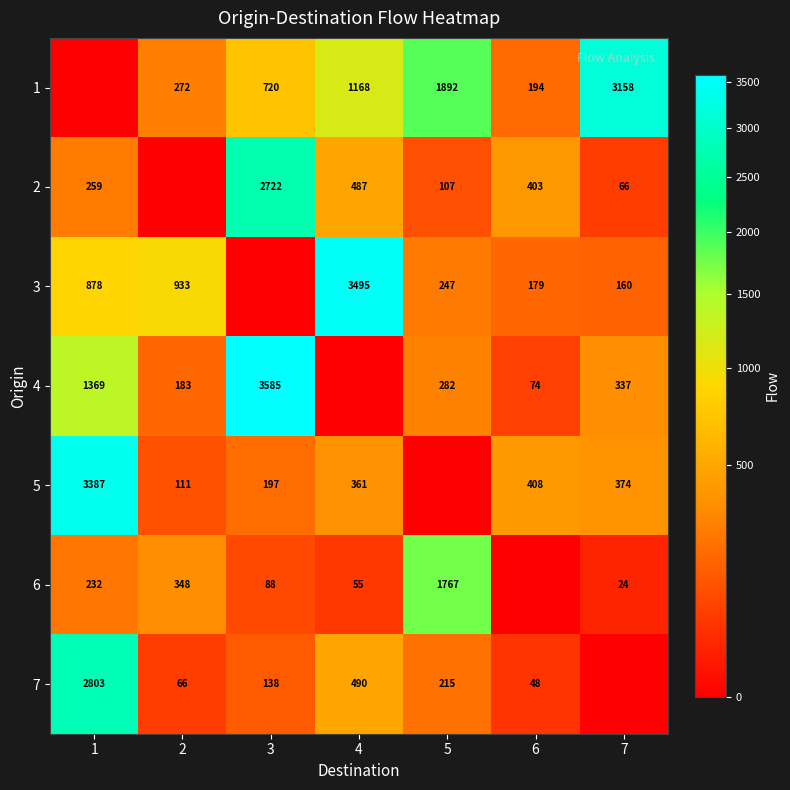

Is the value of 2 at 1 greater than the value of 4 at 1?

No